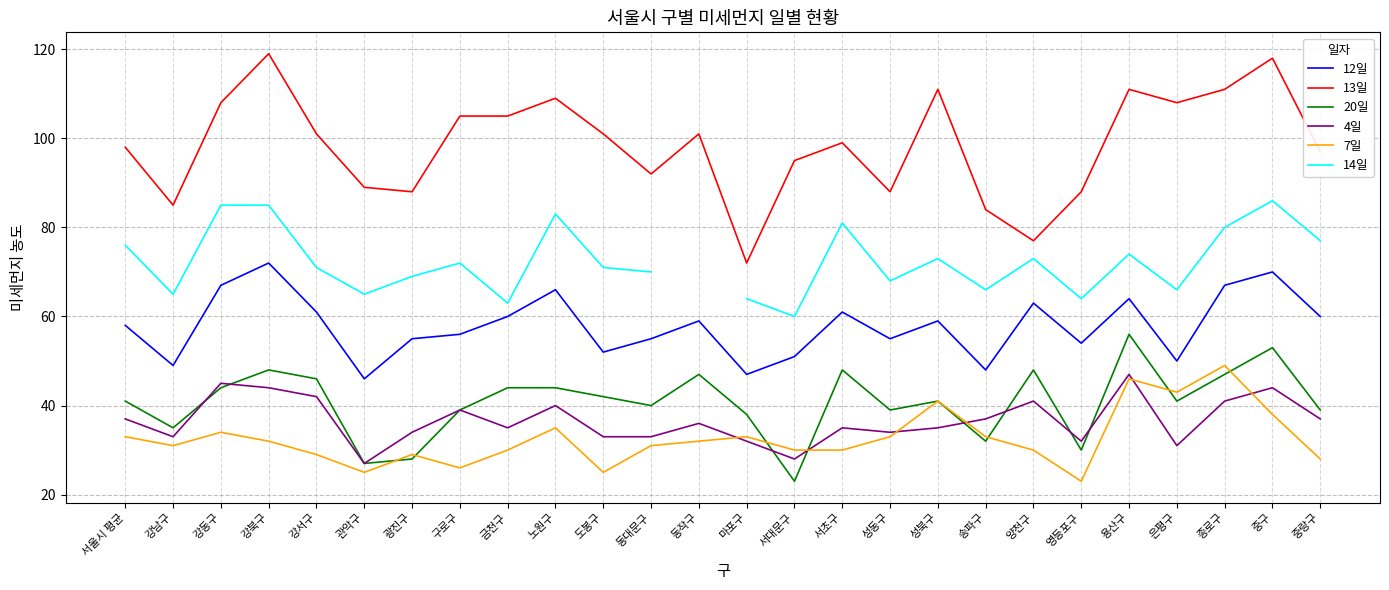

What is the difference between the maximum and minimum values in the 13일 series?

47